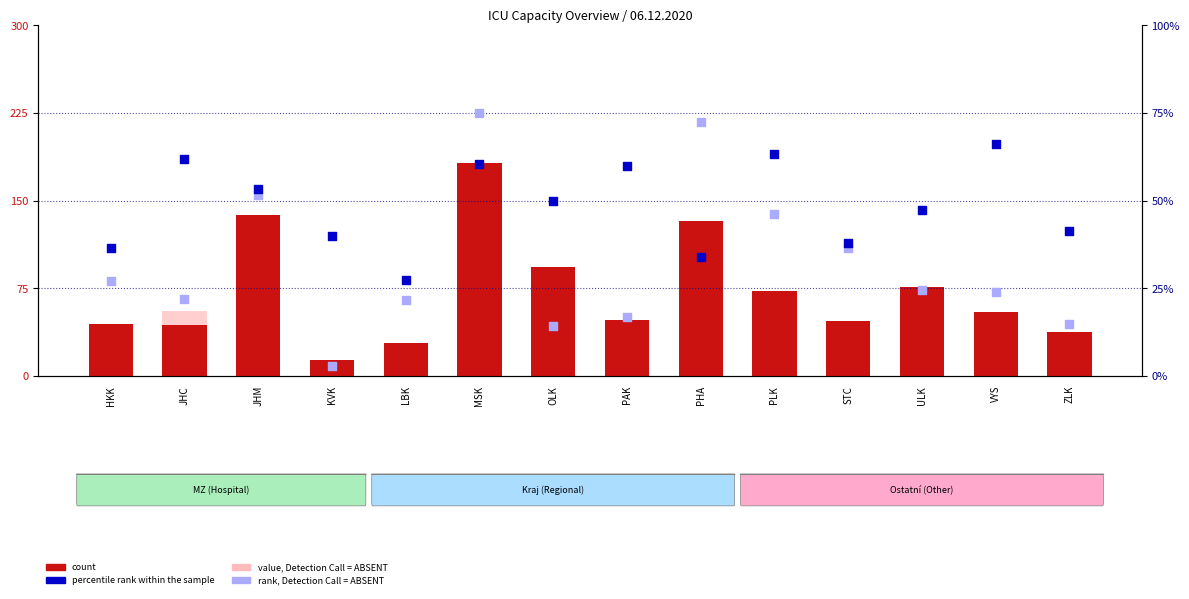

Is the value of percentile rank within the sample at PHA greater than the value of value, Detection Call = ABSENT at STC?

No